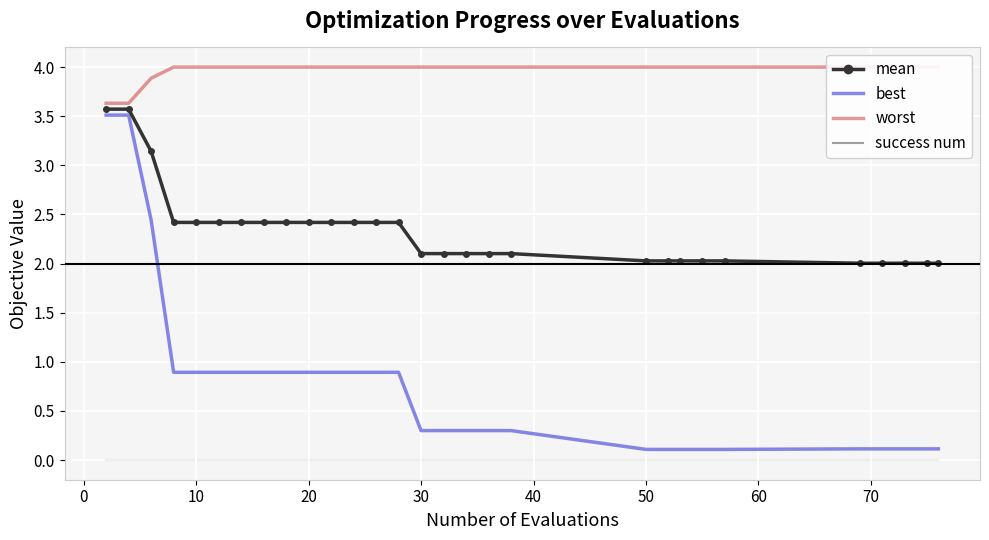

Is it true that mean equals 2.9 at 50?

False